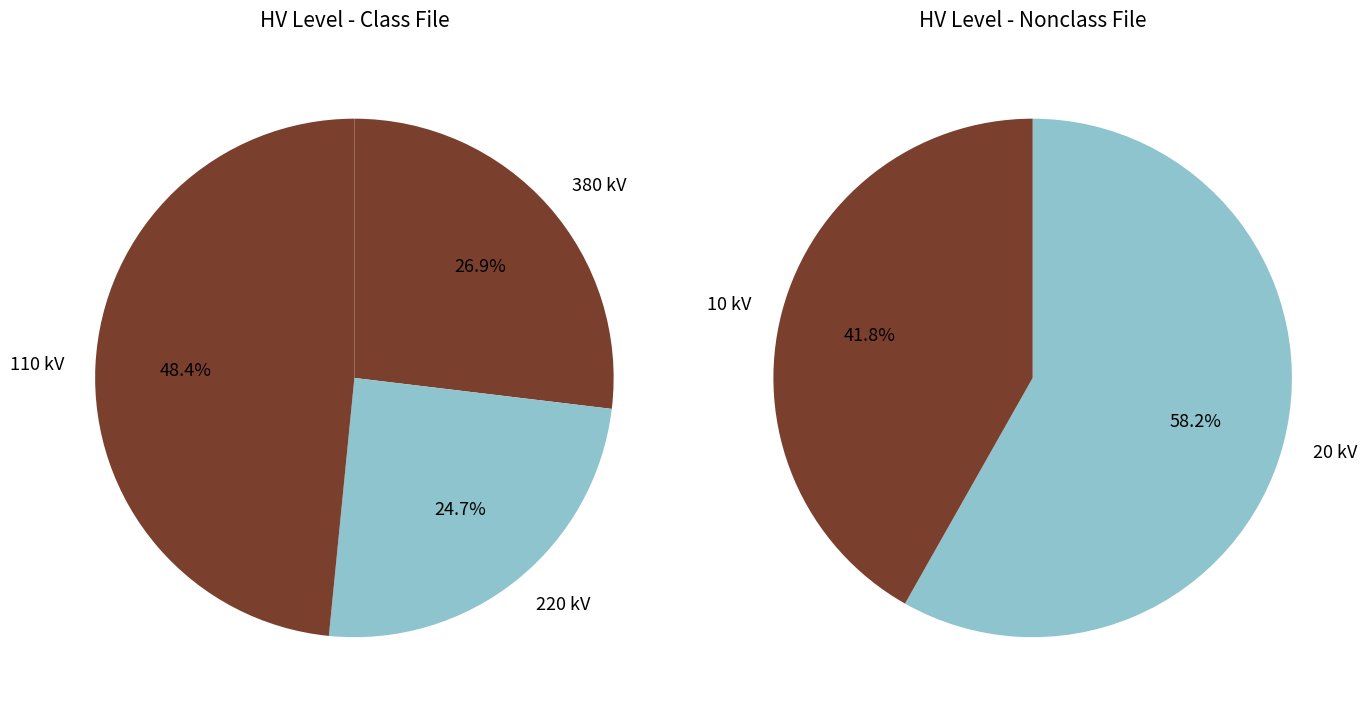

Does 10 represent more than half of the total?

No